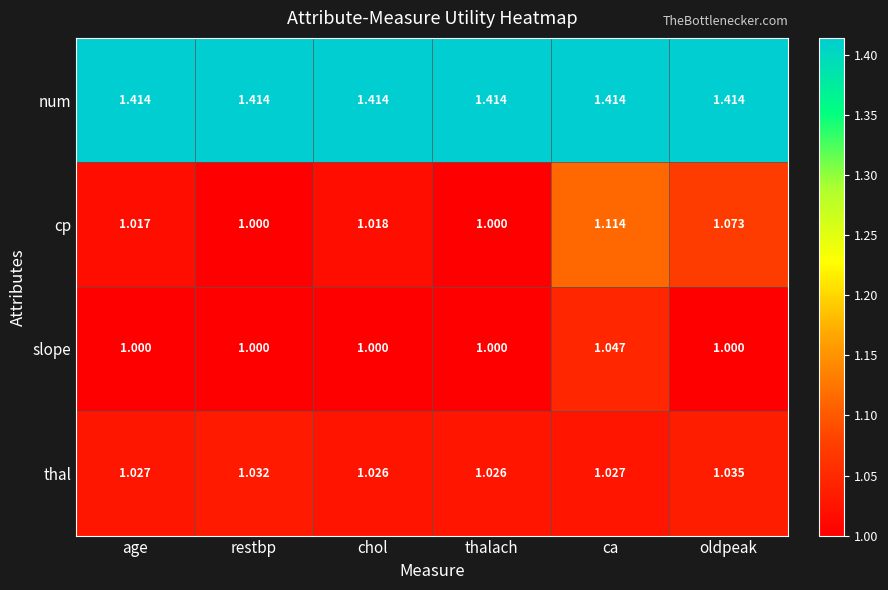

At how many categories does at least one series exceed 1?

6